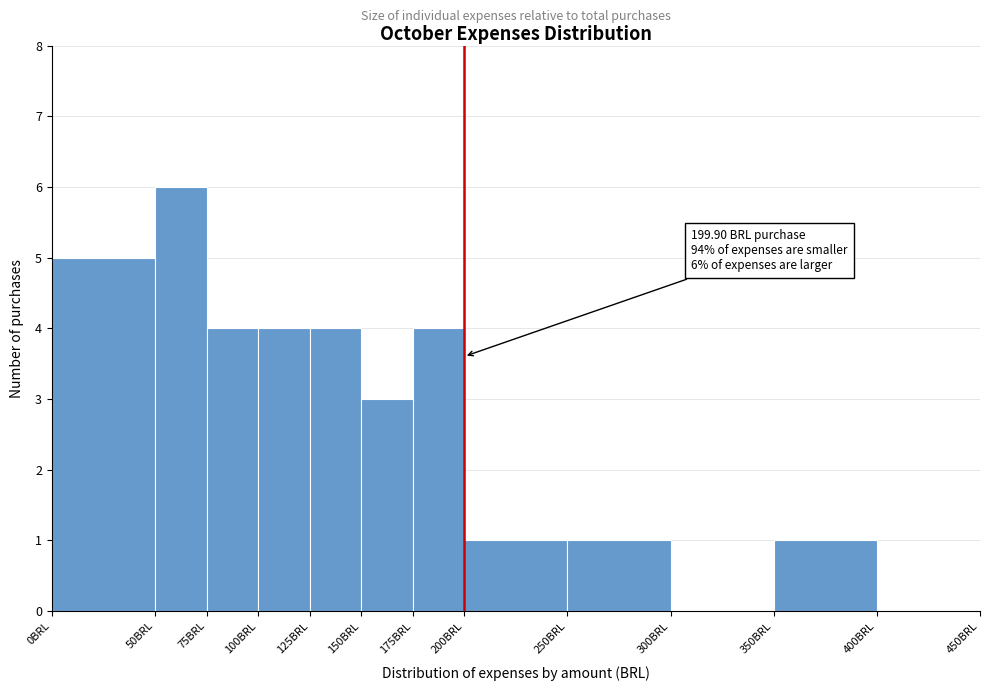

Which range on the x-axis has the tallest bar?

50 to 75